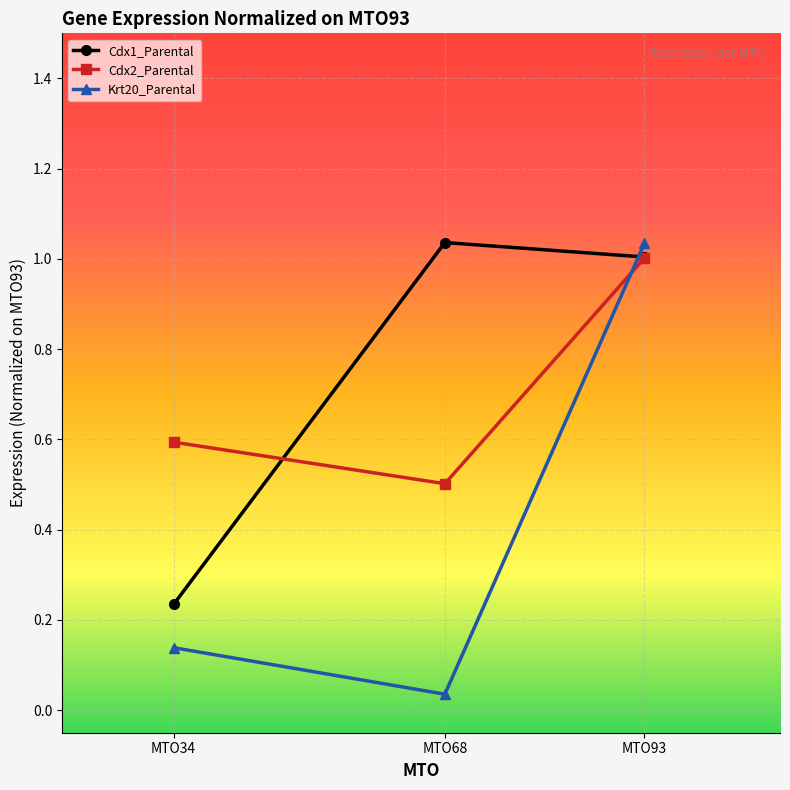

Which series has the largest range (max minus min)?

Krt20_Parental